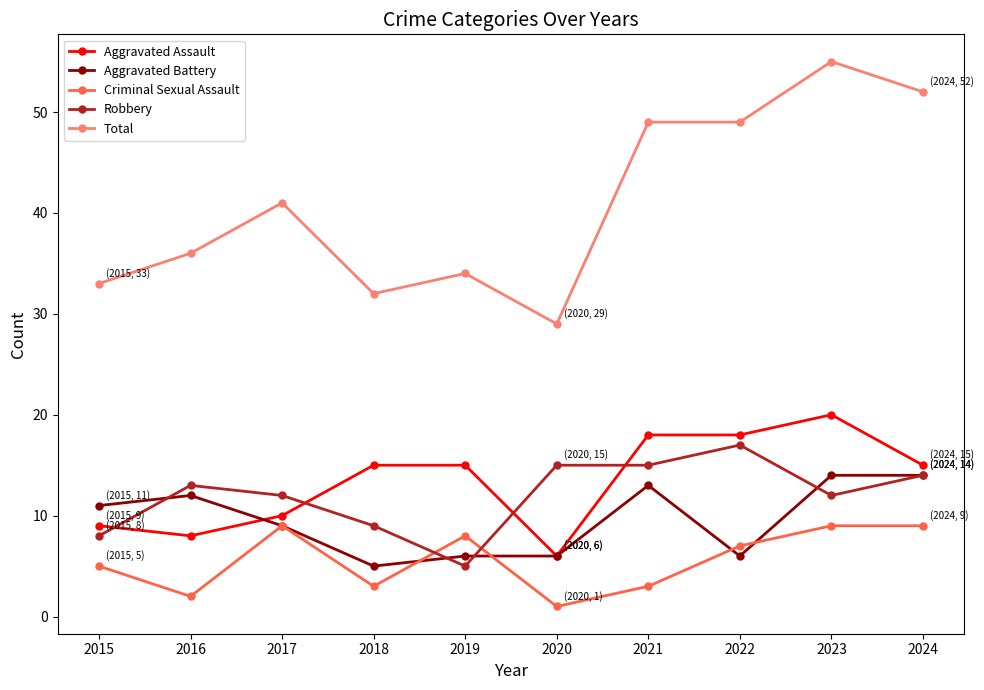

List the series in order of their peak value, highest first.

Total, Aggravated Assault, Robbery, Aggravated Battery, Criminal Sexual Assault